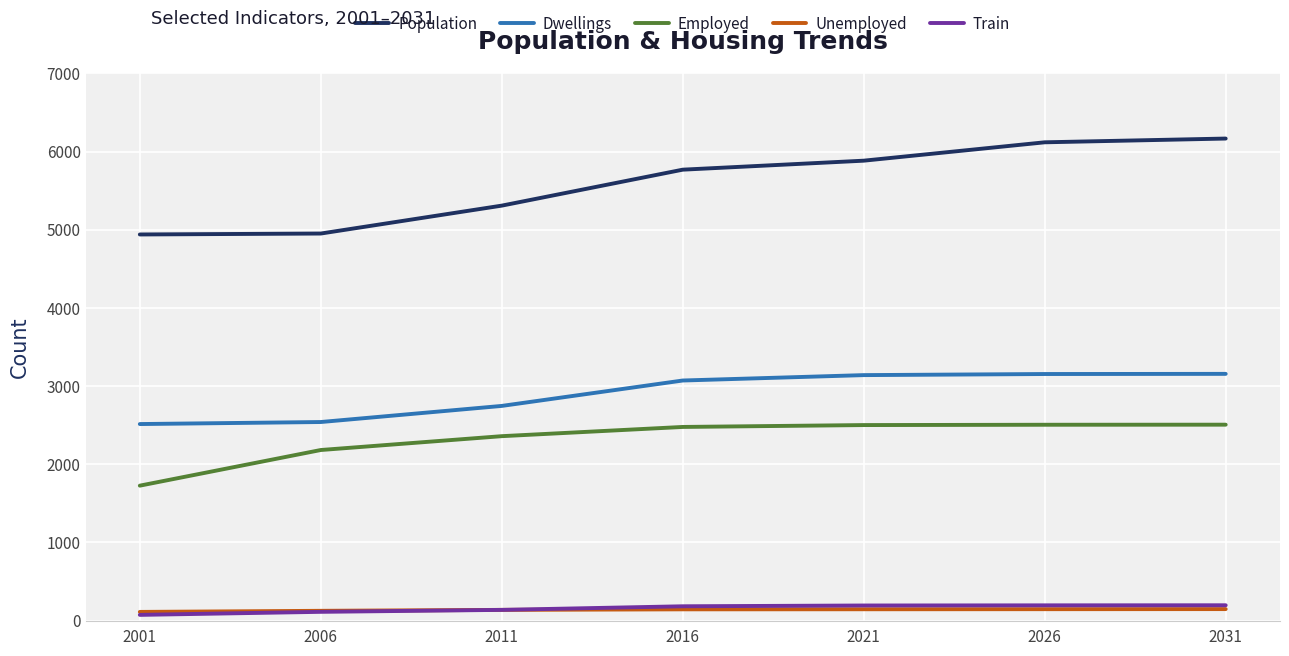

The Employed series shows 2478 at 2016. True or false?

True